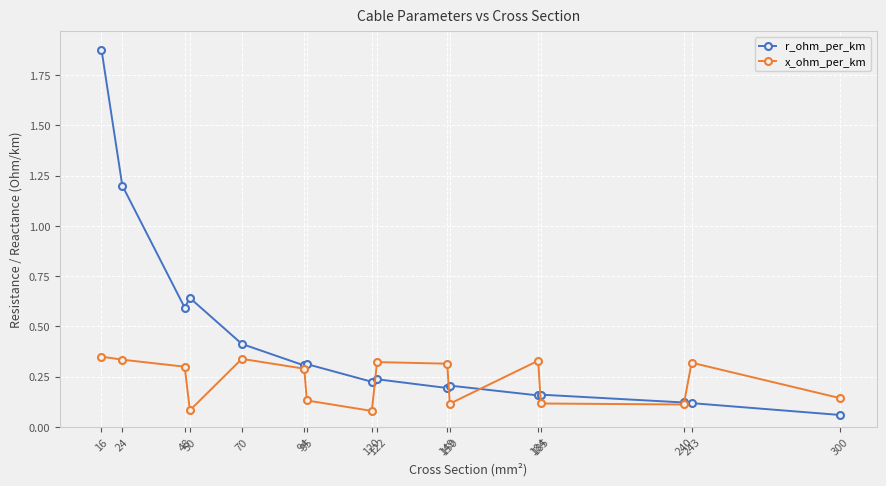

Which series has the largest total across all categories?

r_ohm_per_km